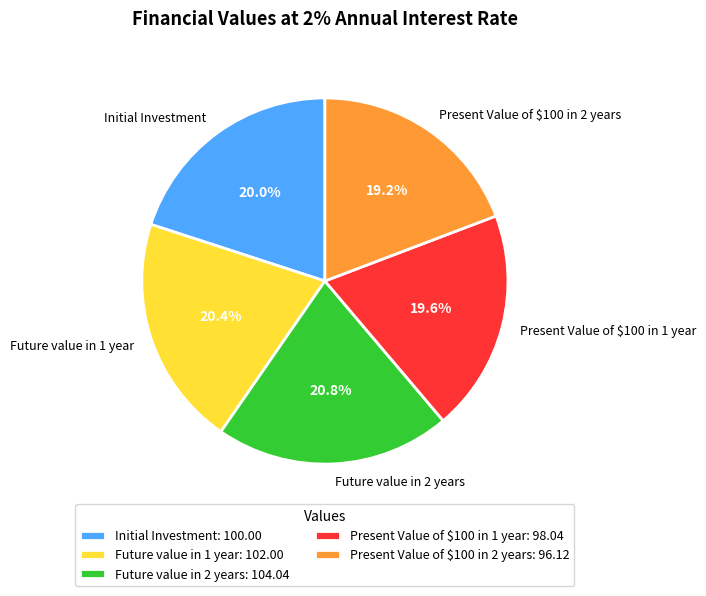

Does Future value in 2 years account for over 50% of the chart?

No